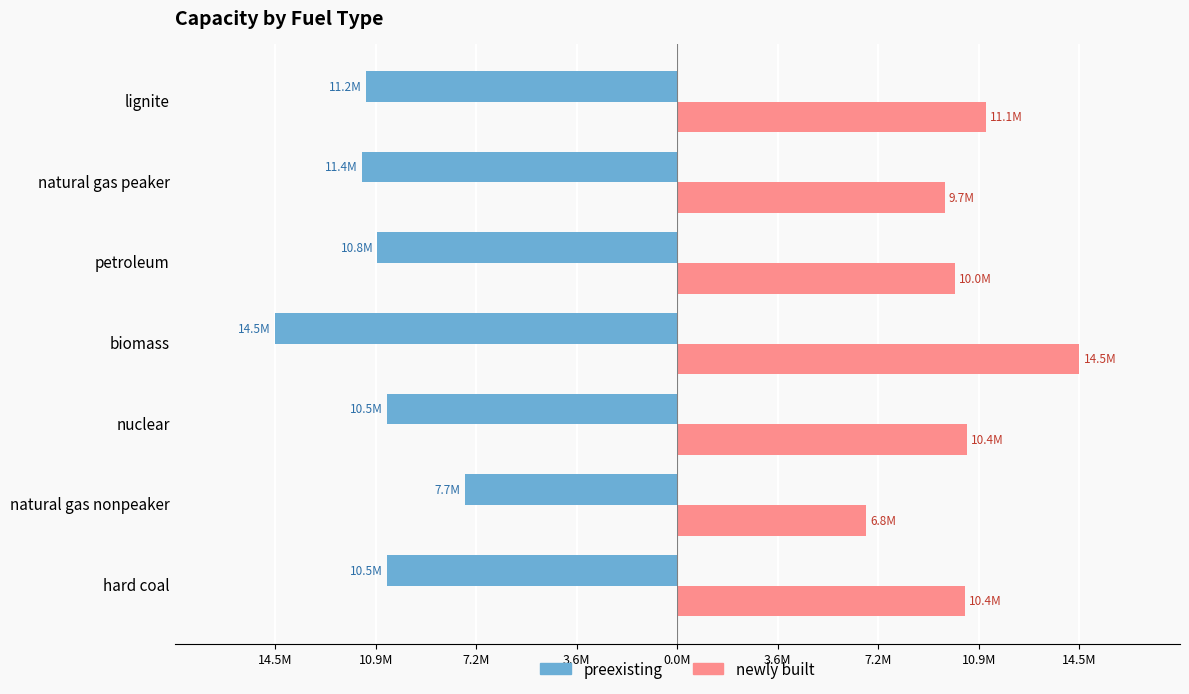

What are all the series names shown in the legend?

preexisting, newly built